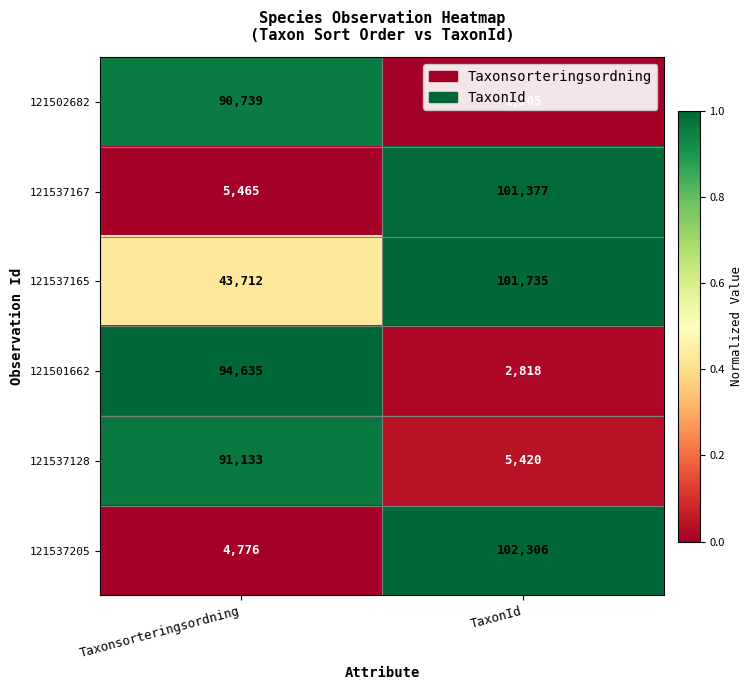

Which series has the largest total across all categories?

121537165